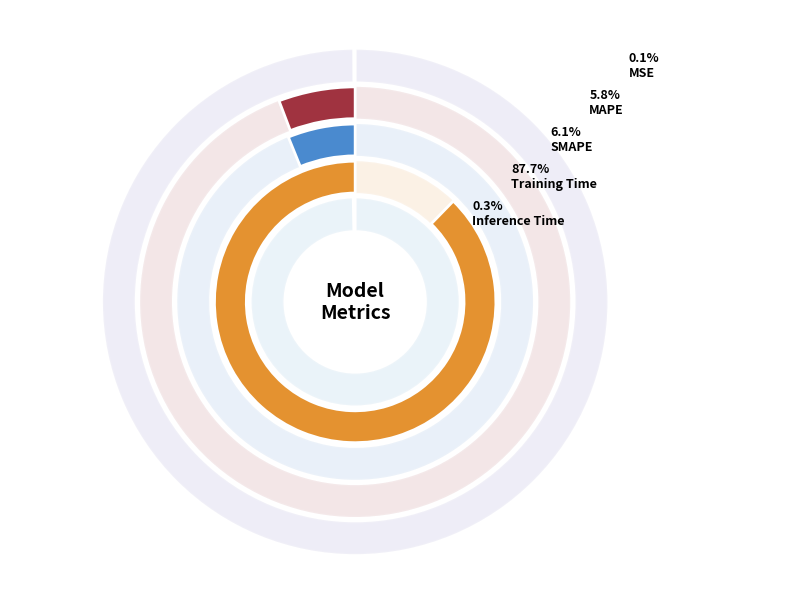

Which slice is the smallest?

MSE